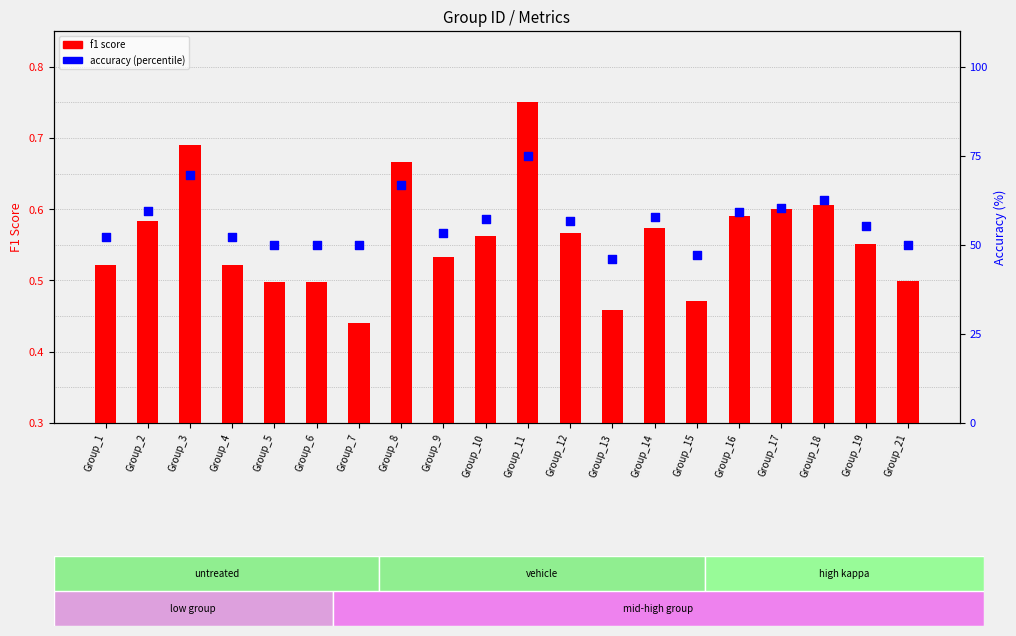

Which series reaches the maximum Y coordinate?

accuracy (%)